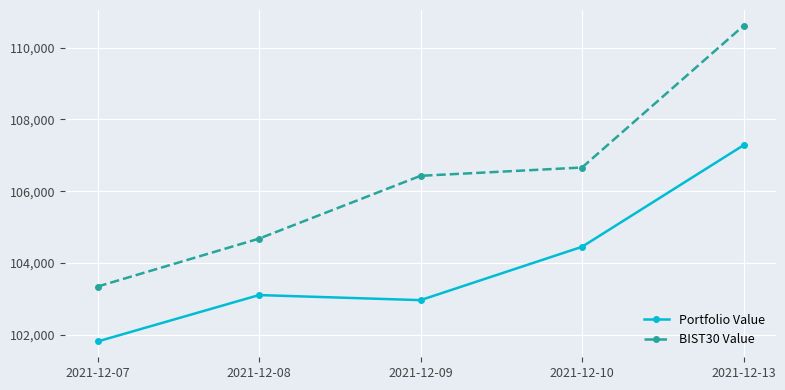

What is the difference between the BIST30 Value values at 2021-12-07 and 2021-12-08?

1335.3